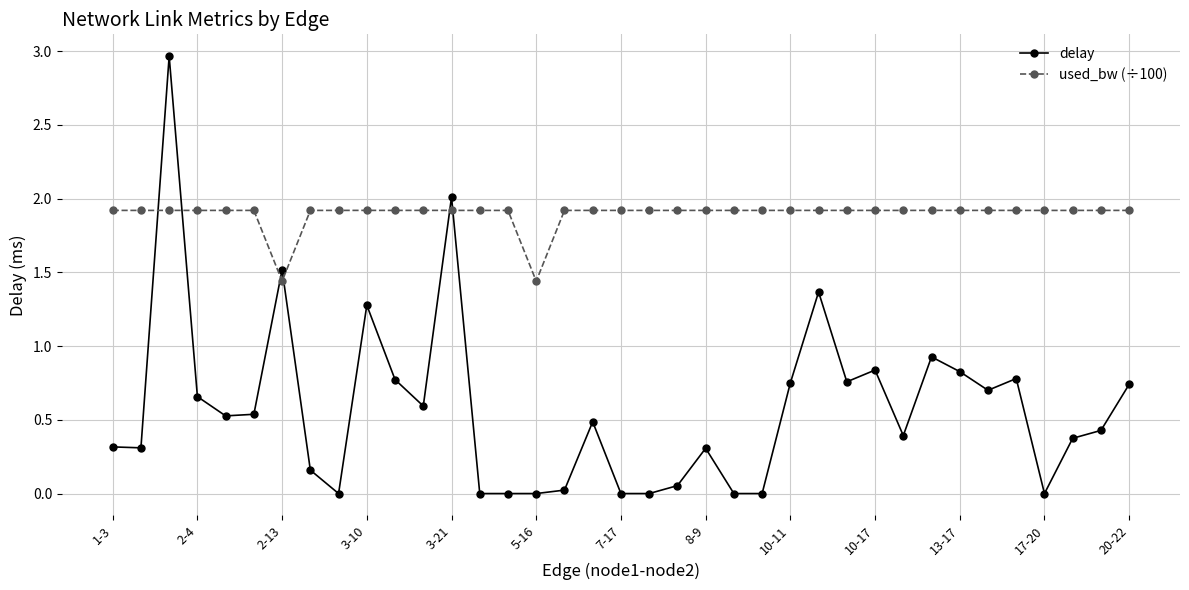

Rank the series by their maximum value, from lowest to highest.

used_bw (÷100), delay